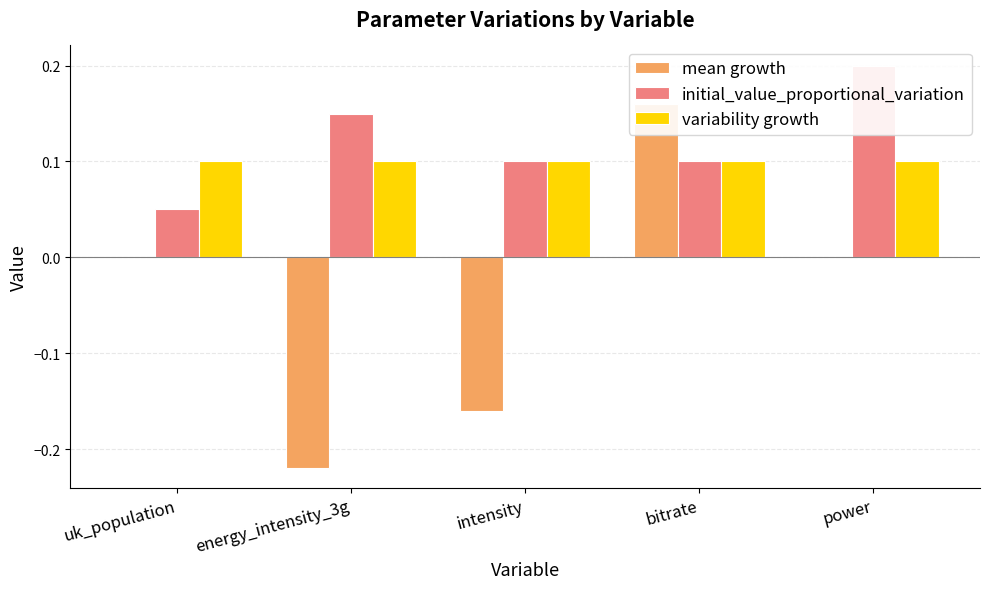

How many mean growth values are between 0 and 1?

3